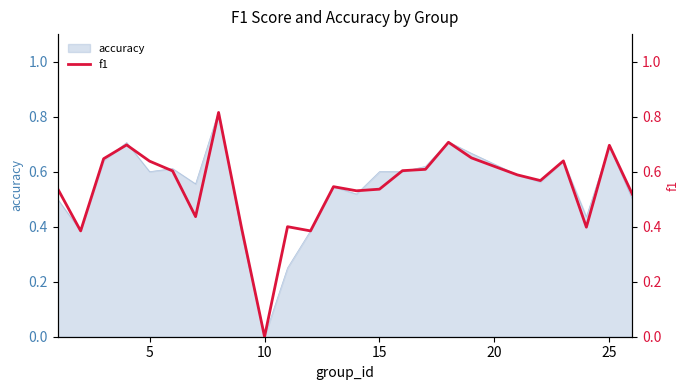

How many interior local peaks (higher than both neighbors) does the data have?

7